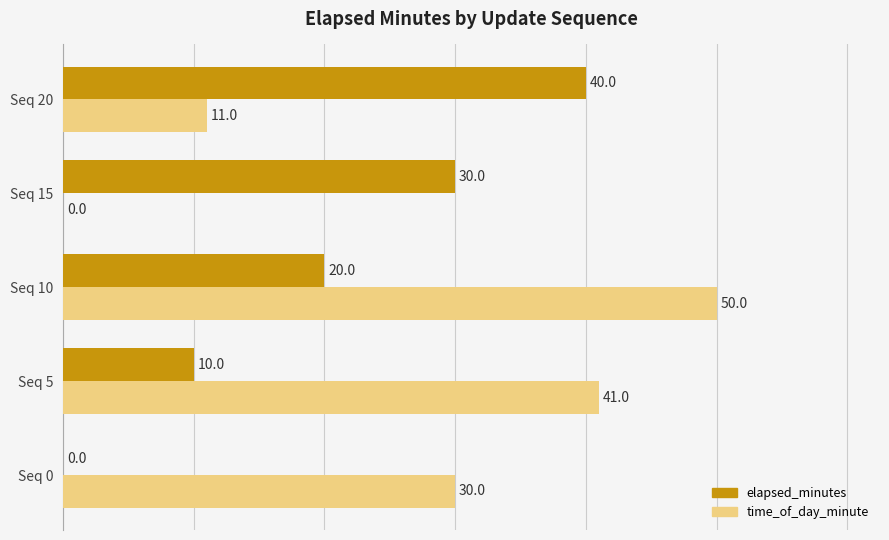

How many time_of_day_minute values are between 11 and 41?

3